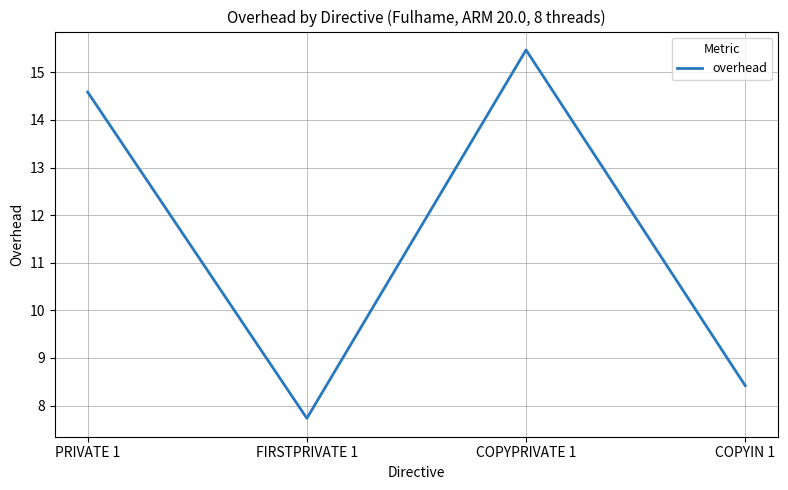

Reading left to right, extract all data points from this chart.

14.6	7.7	15.5	8.4